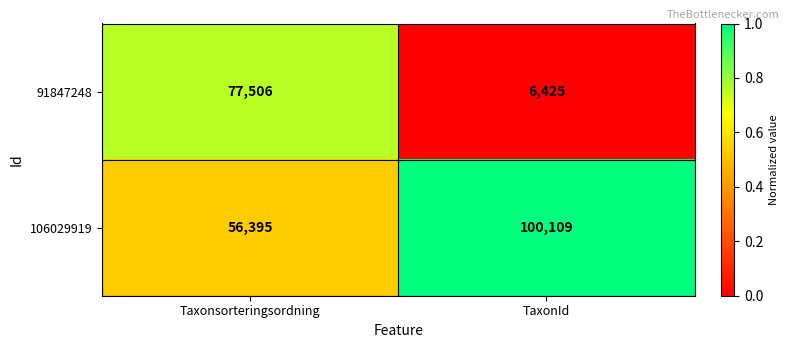

Read the 106029919 value at Taxonsorteringsordning.

56395